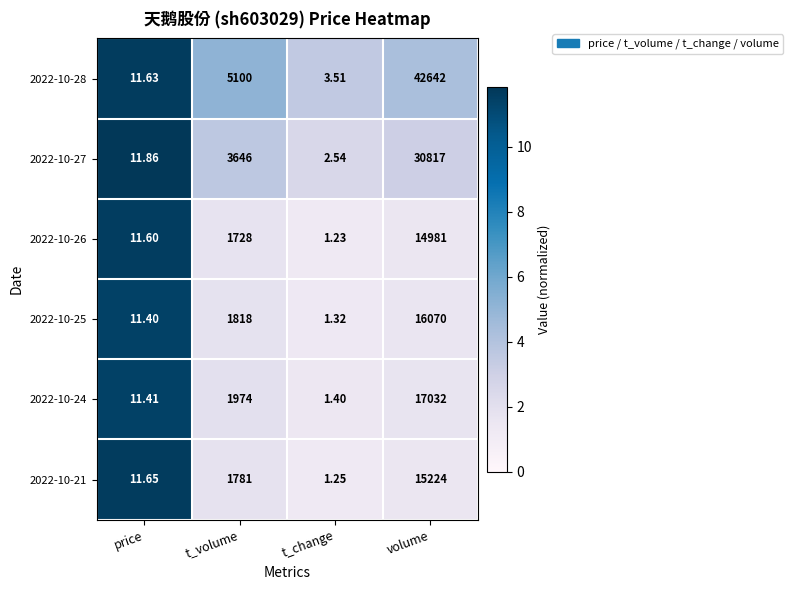

What is the greatest value displayed?

42642.0